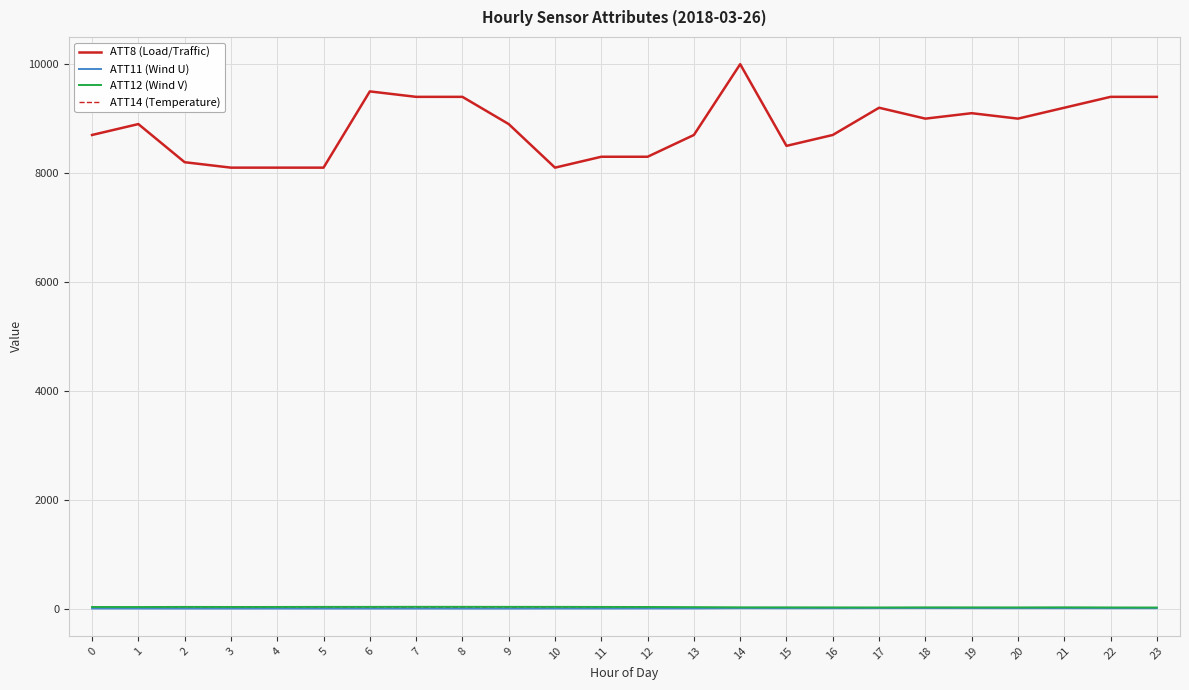

What is the difference between the highest and lowest values at 20?

8988.7